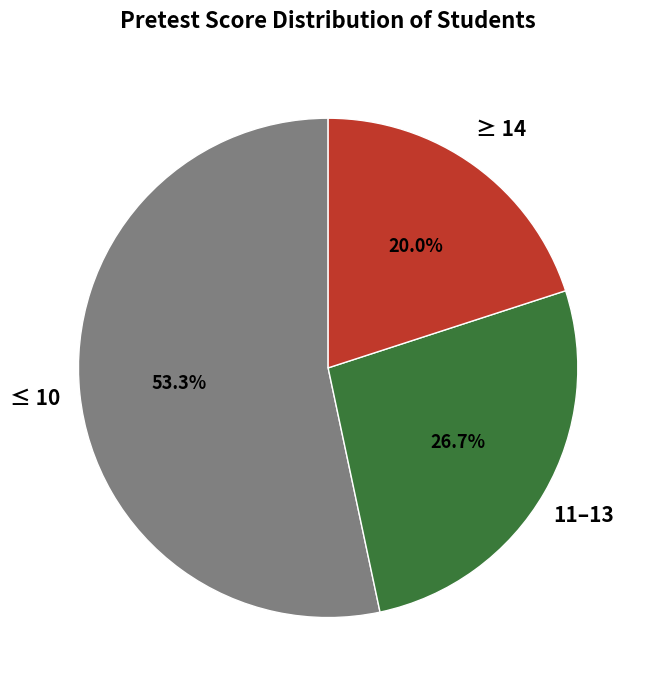

How many slices are in this pie chart?

3